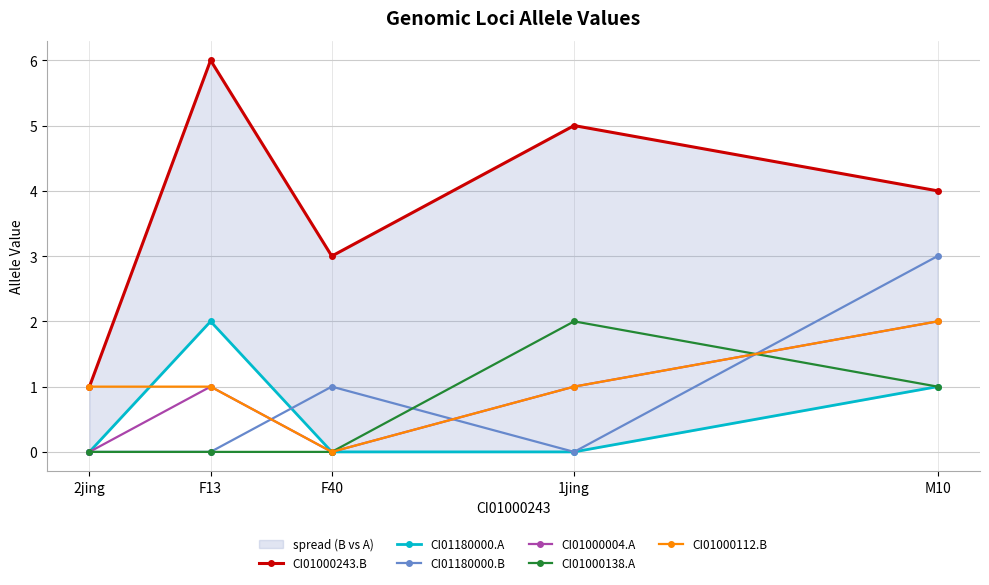

What is the average value of the CI01000243.B series?

4